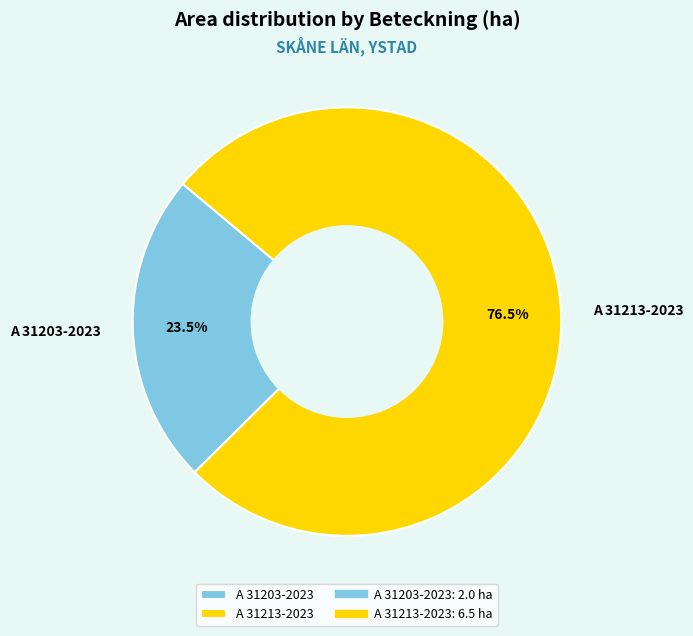

Which category has the smallest portion of the pie?

A 31203-2023